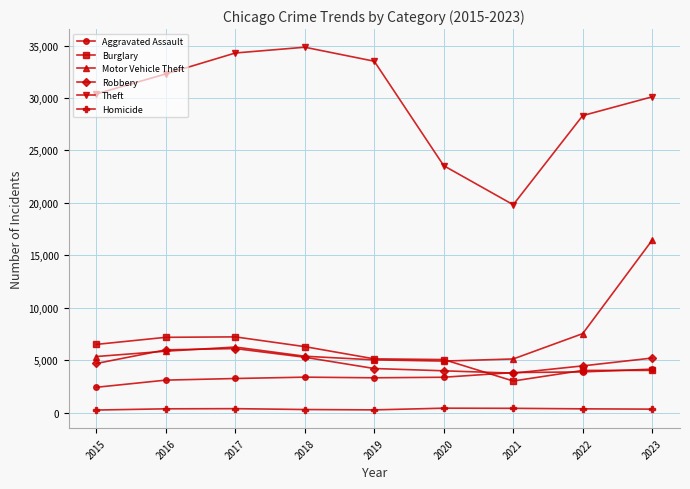

What is the sum of the Burglary values at 2020 and 2017?

12309